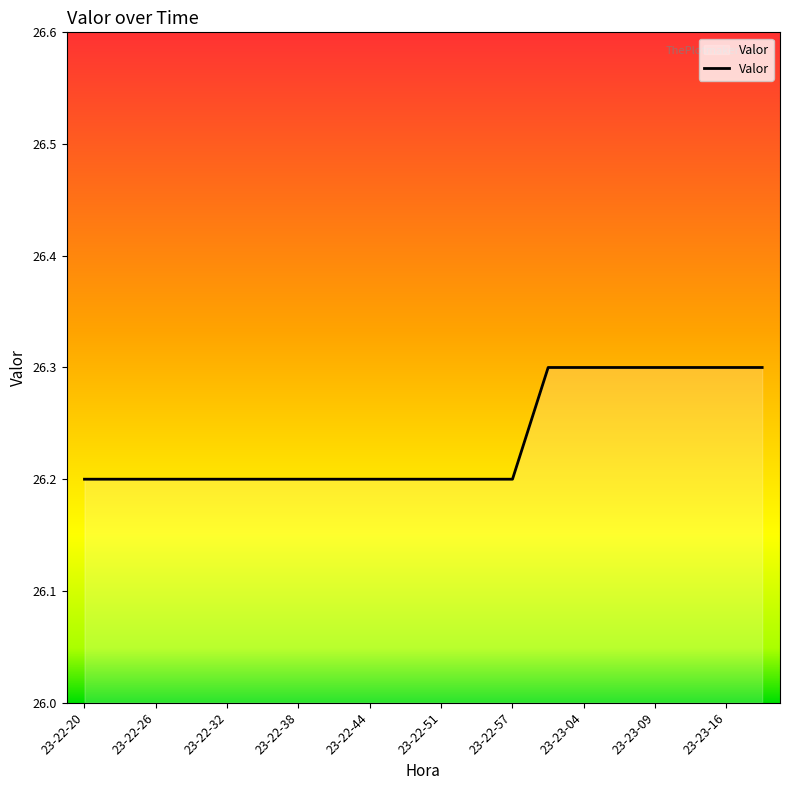

What is the maximum value shown in the chart?

26.3